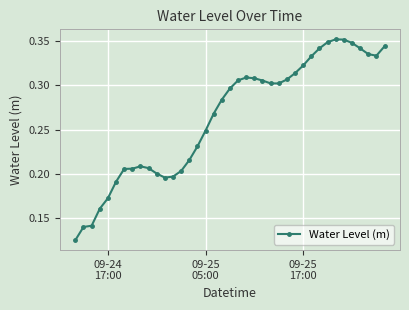

True or false: the data has more than 0 interior local peaks.

True